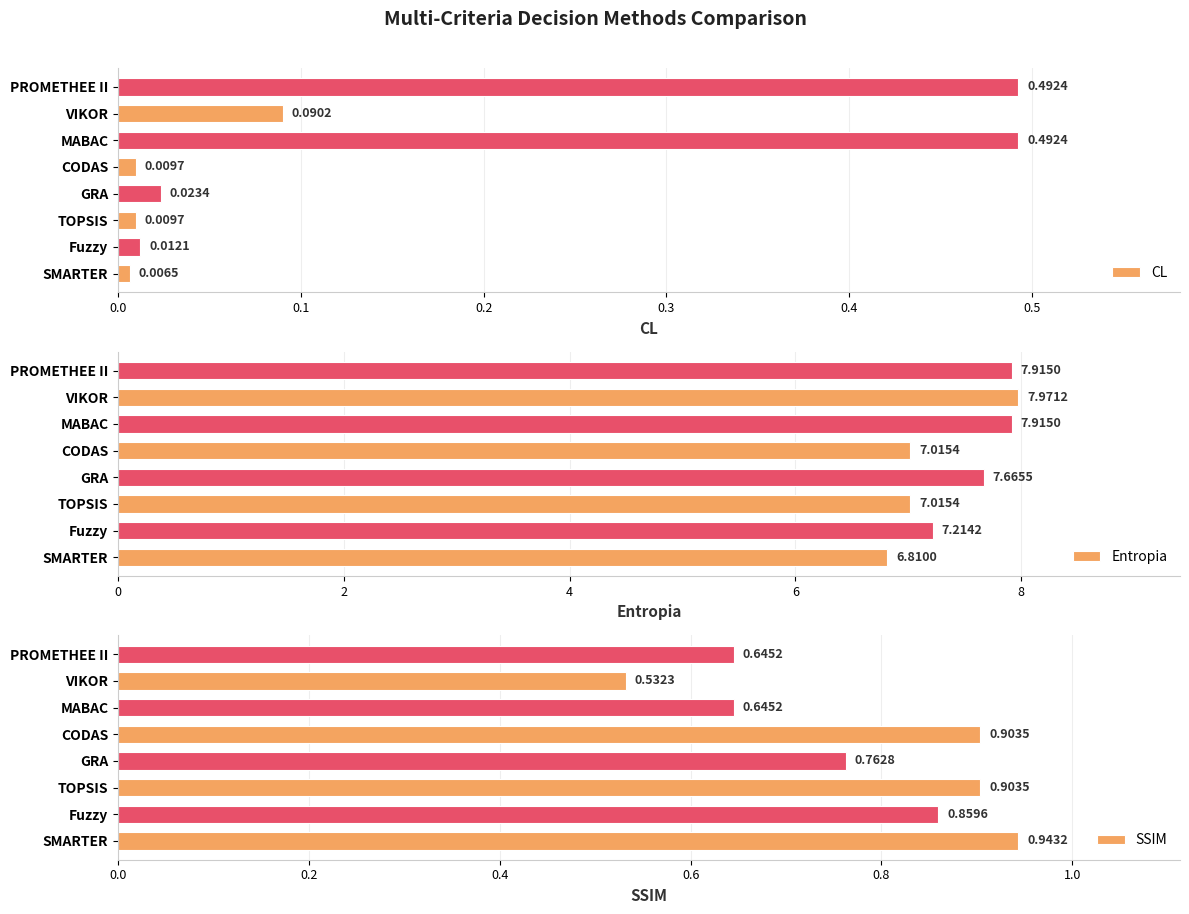

What is the difference between the maximum and minimum values in the Entropia series?

1.2